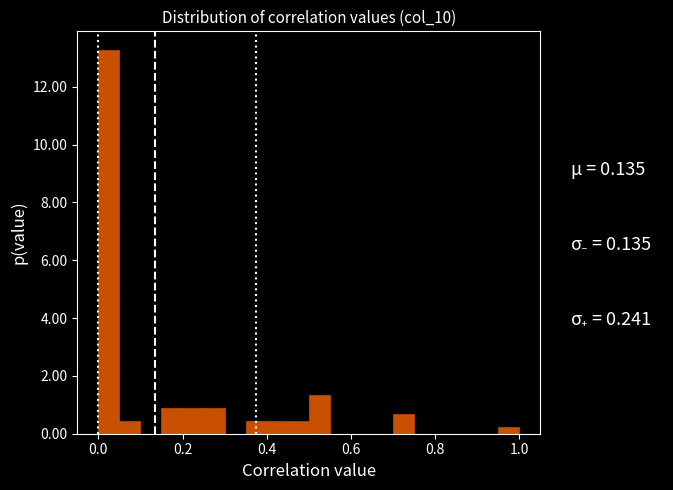

Around what value on the x-axis is the tallest bar? Give the approximate position of its centre, as read against the axis.

0.02